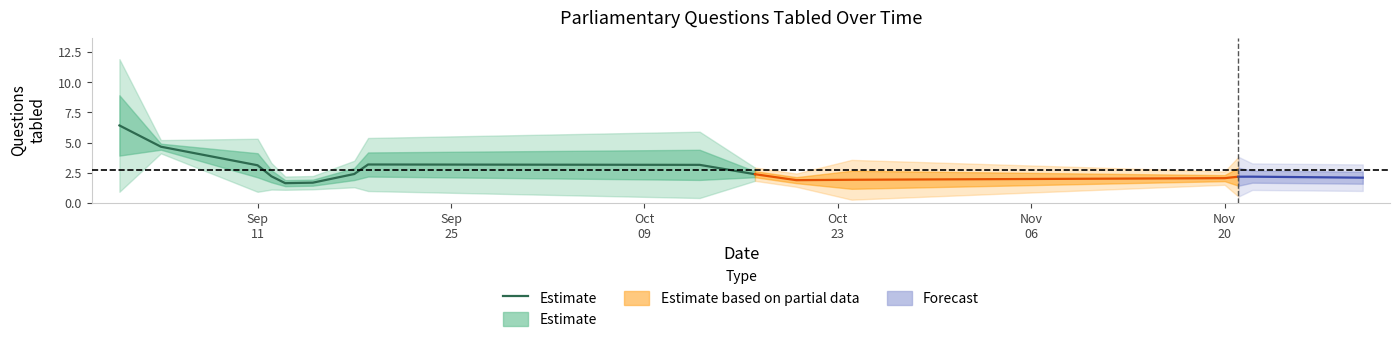

What is the minimum value shown in the chart?

1.6